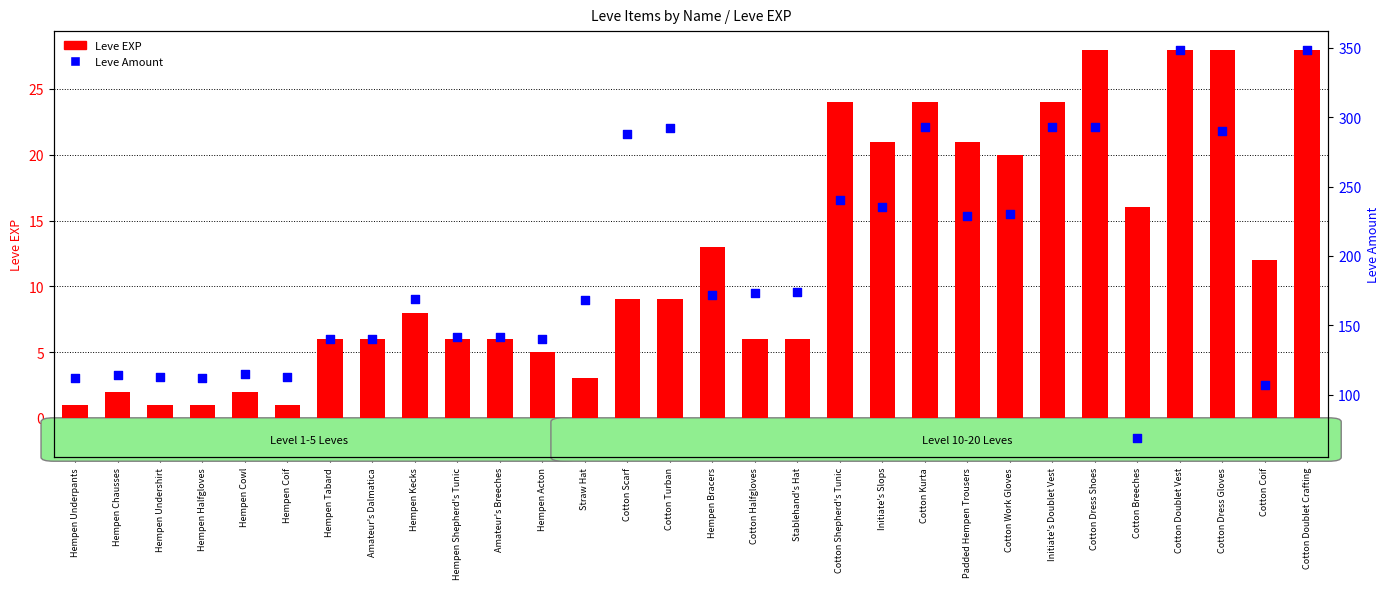

What are all the series names shown in the legend?

Leve EXP, Leve Amount